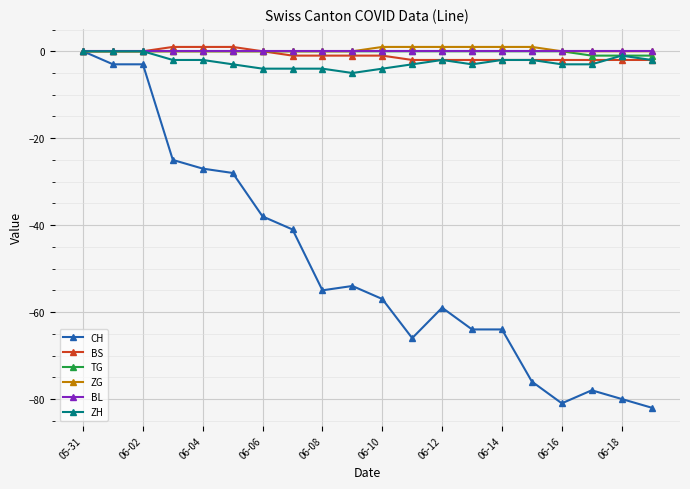

Which series has the widest spread of values?

CH